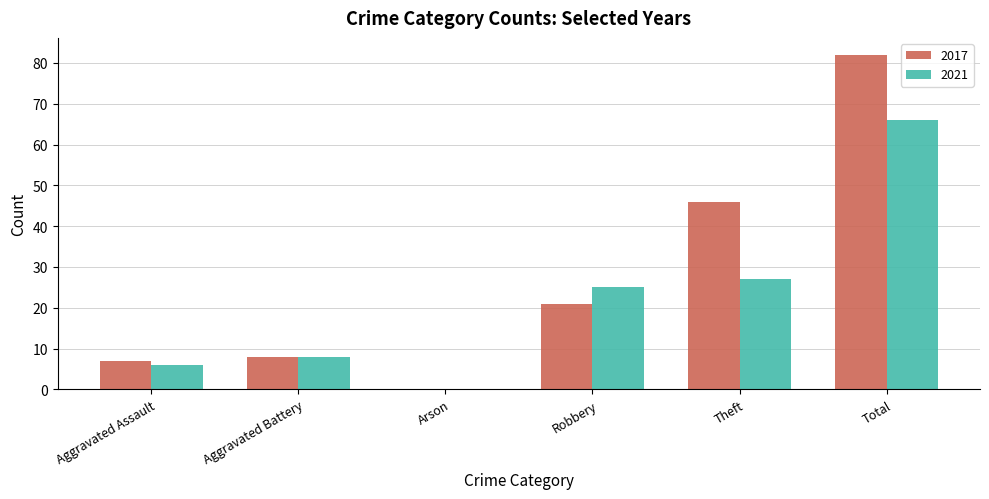

Which series changed the most between Aggravated Assault and Arson?

2017